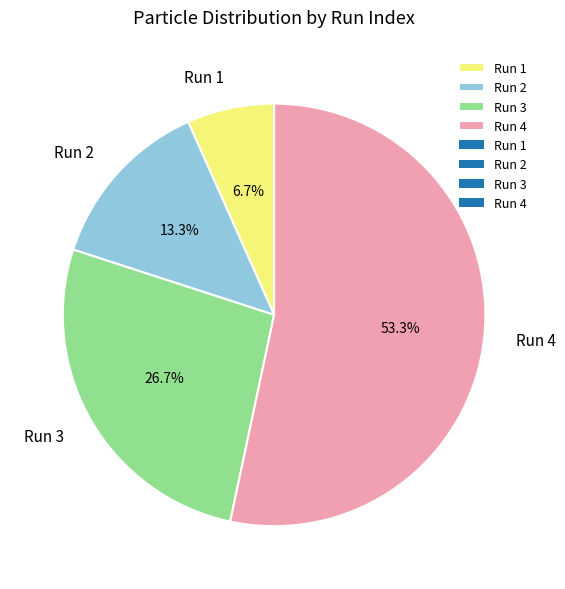

Do Run 4 and Run 3 together represent more than half of the pie?

Yes